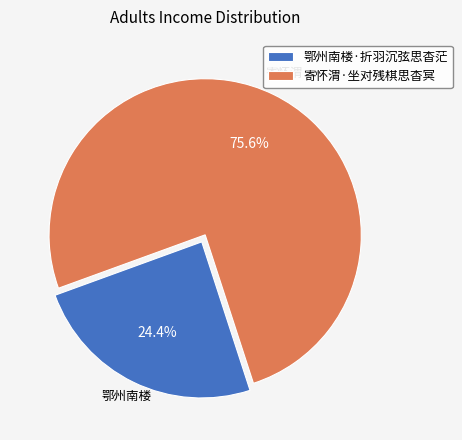

How many slices are in this pie chart?

2